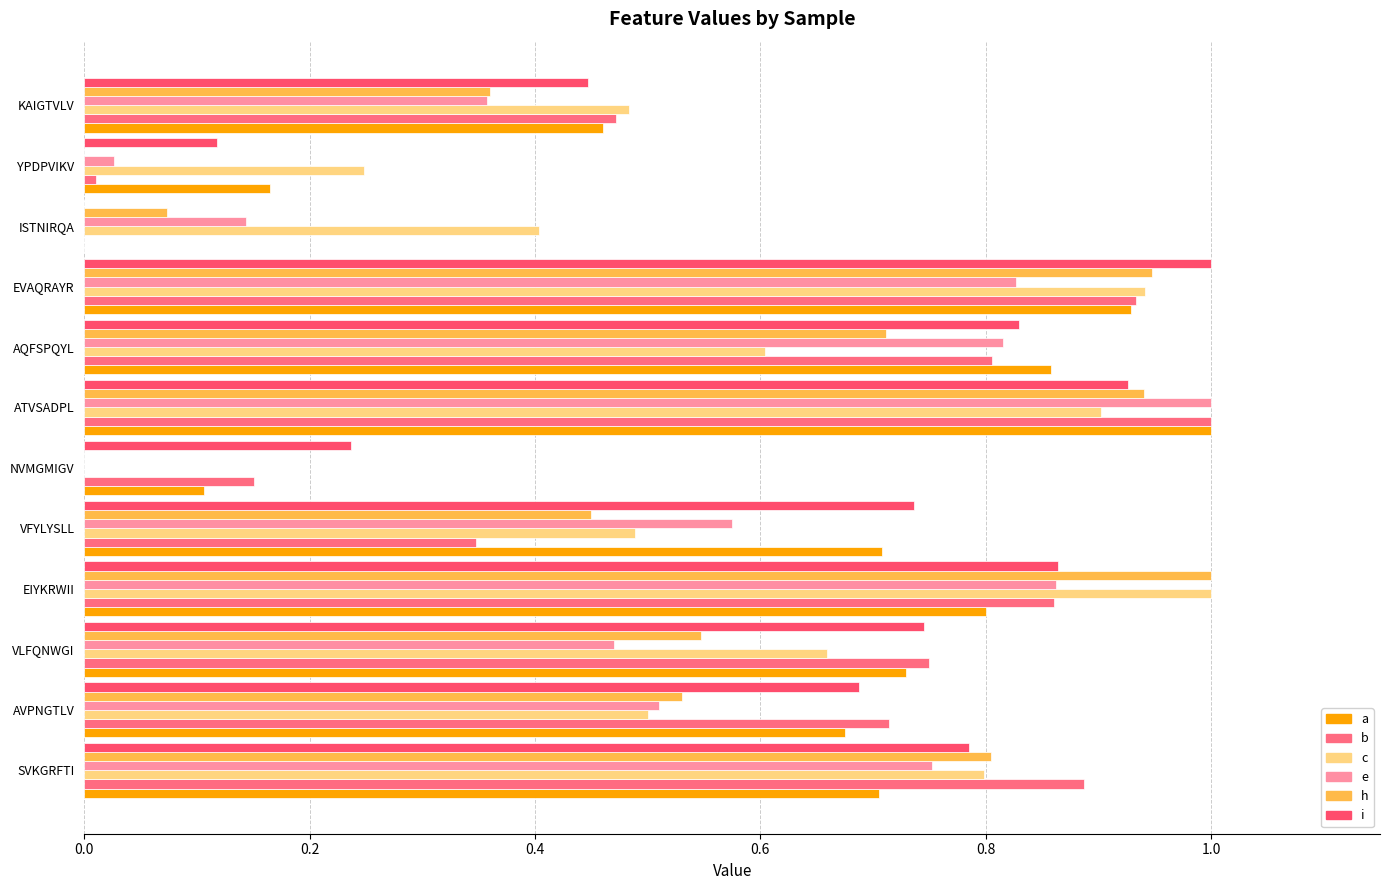

Which series has the widest spread of values?

a